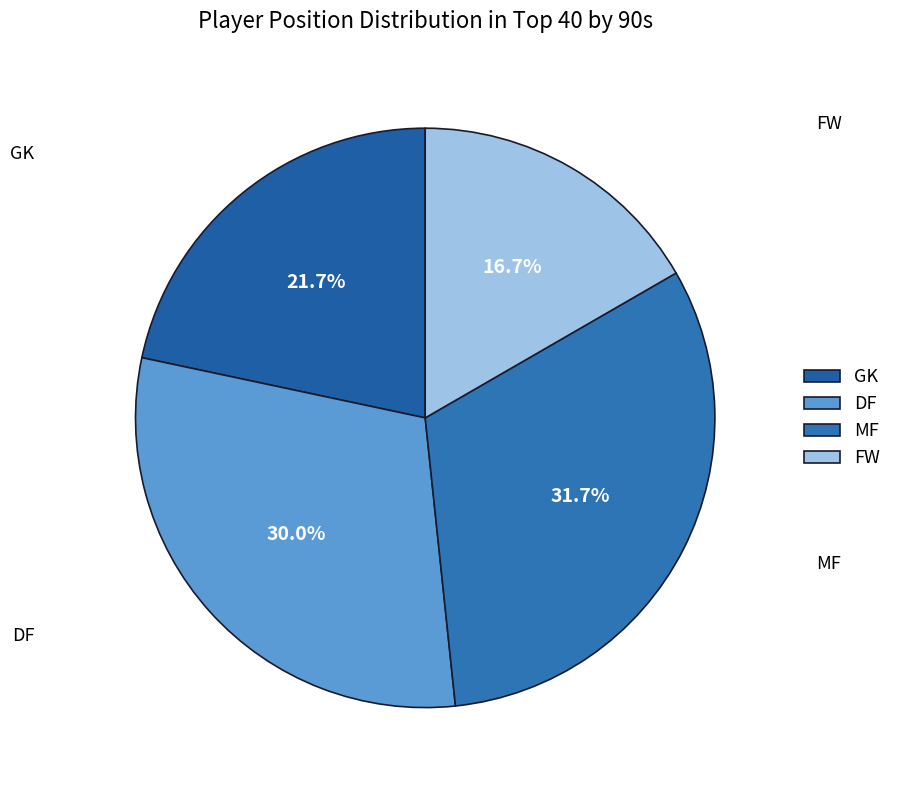

What is the ratio of the value at FW to the value at GK?

0.8